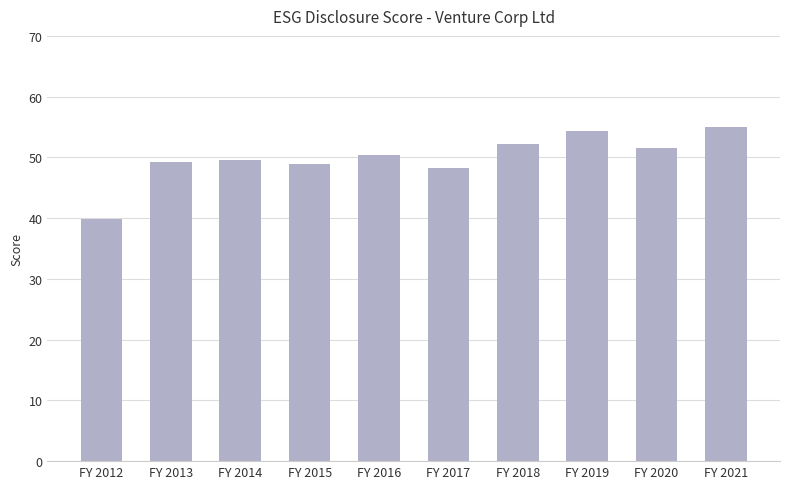

How many values exceed 50?

5